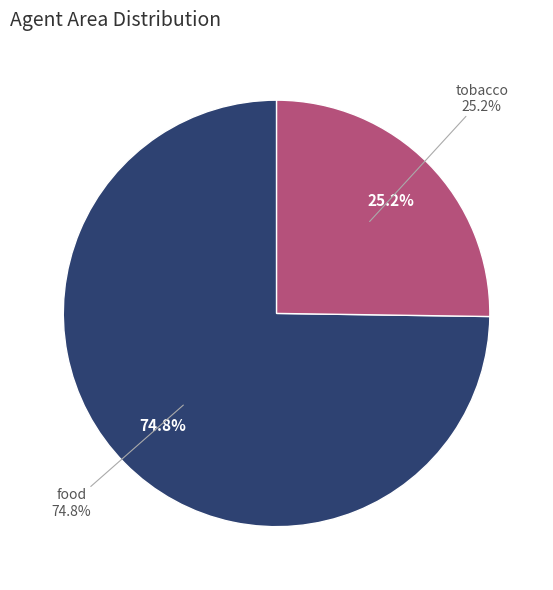

What percentage is the food slice, to the nearest percent?

75%